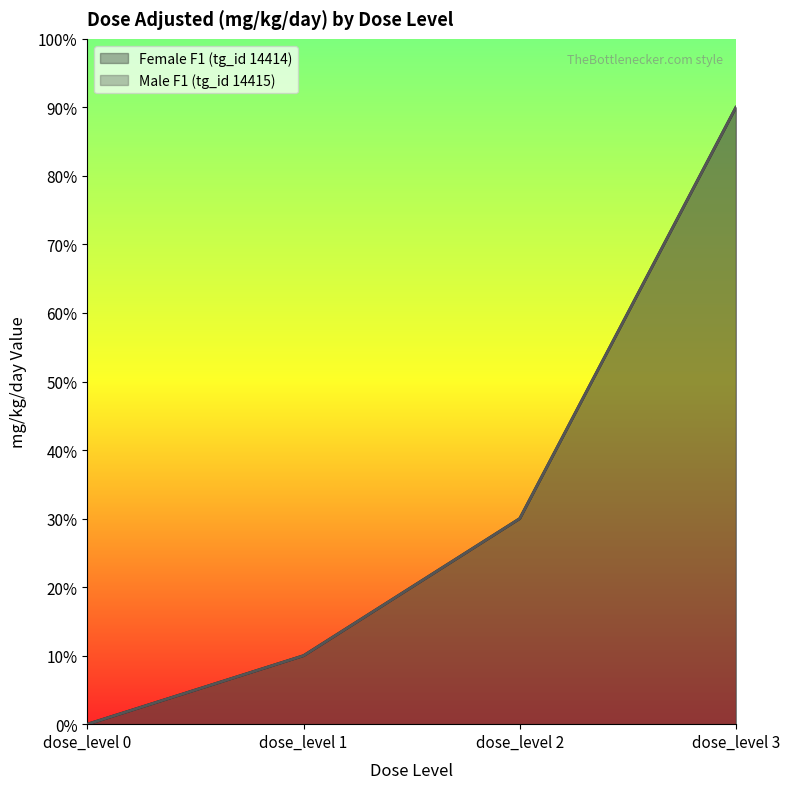

What is the difference between the maximum and second lowest values in the Female F1 (tg_id 14414) series?

80